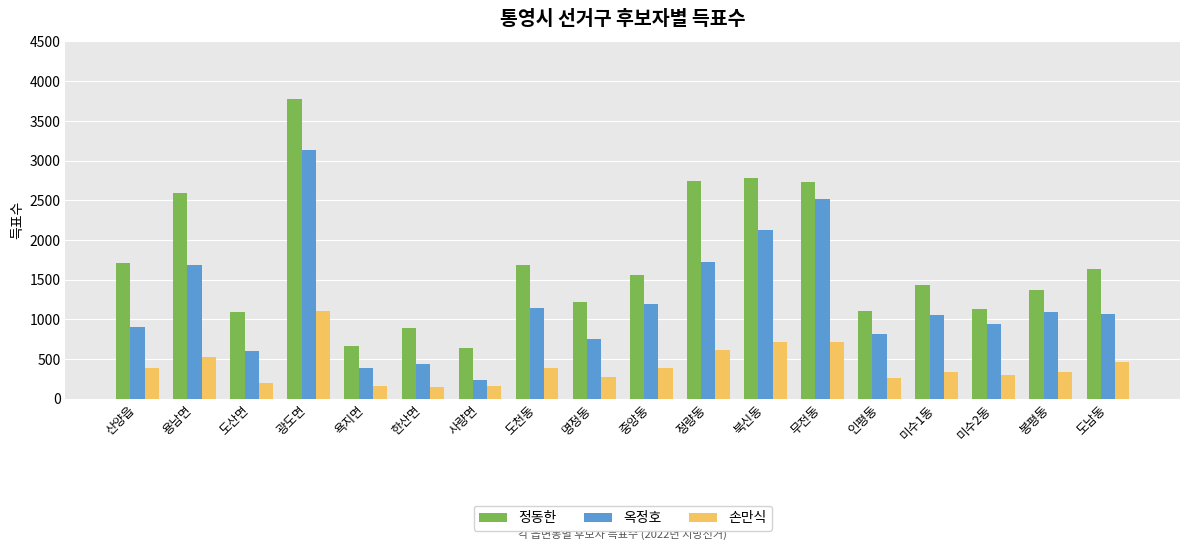

Which category has the highest value across all series?

광도면